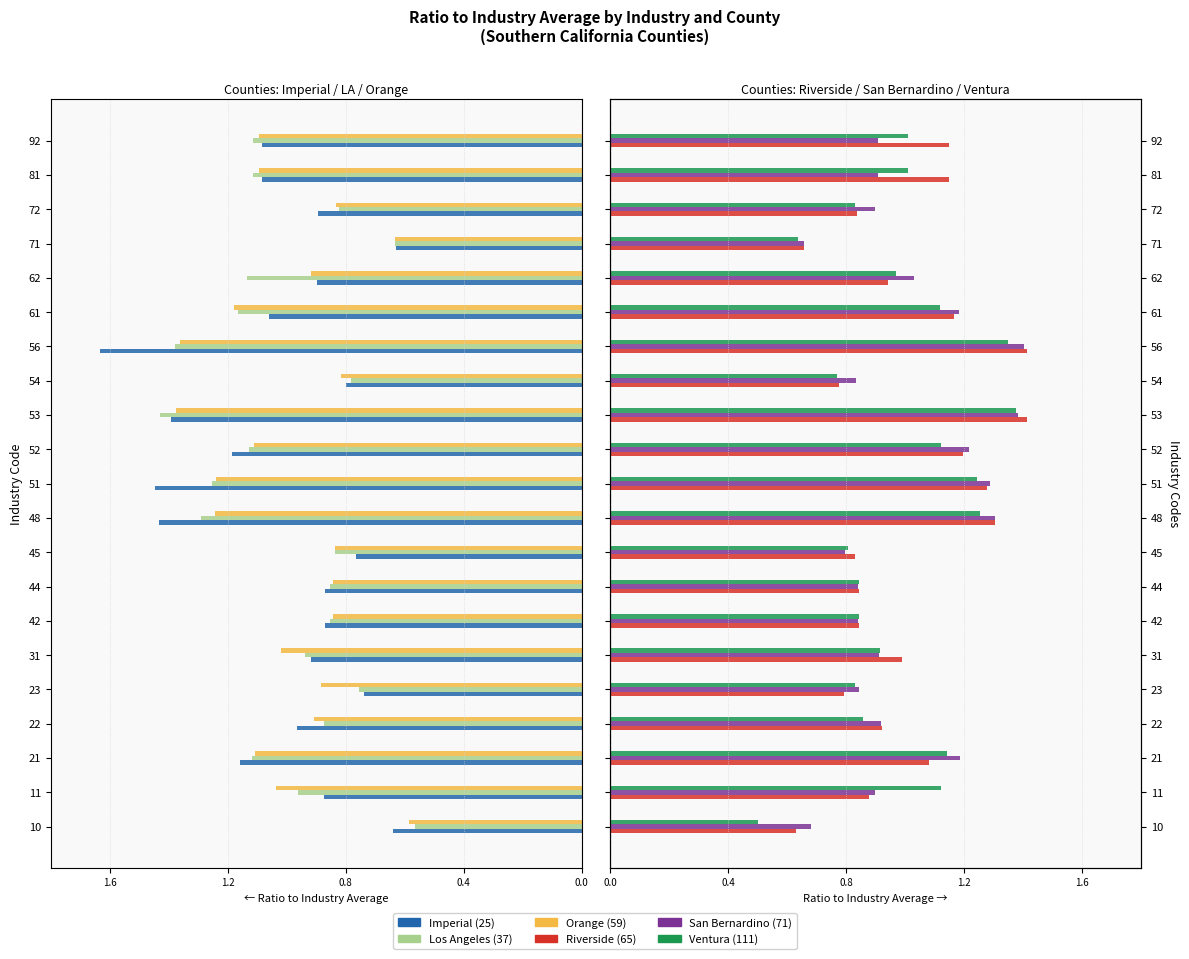

Reading right to left, extract all data points from this chart.

Imperial (25): -1.1	-1.1	-0.9	-0.6	-0.9	-1.1	-1.6	-0.8	-1.4	-1.2	-1.4	-1.4	-0.8	-0.9	-0.9	-0.9	-0.7	-1.0	-1.2	-0.9	-0.6
Los Angeles (37): -1.1	-1.1	-0.8	-0.6	-1.1	-1.2	-1.4	-0.8	-1.4	-1.1	-1.3	-1.3	-0.8	-0.9	-0.9	-0.9	-0.8	-0.9	-1.1	-1.0	-0.6
Orange (59): -1.1	-1.1	-0.8	-0.6	-0.9	-1.2	-1.4	-0.8	-1.4	-1.1	-1.2	-1.2	-0.8	-0.8	-0.8	-1.0	-0.9	-0.9	-1.1	-1.0	-0.6
Riverside (65): 1.1	1.1	0.8	0.7	0.9	1.2	1.4	0.8	1.4	1.2	1.3	1.3	0.8	0.8	0.8	1.0	0.8	0.9	1.1	0.9	0.6
San Bernardino (71): 0.9	0.9	0.9	0.7	1.0	1.2	1.4	0.8	1.4	1.2	1.3	1.3	0.8	0.8	0.8	0.9	0.8	0.9	1.2	0.9	0.7
Ventura (111): 1.0	1.0	0.8	0.6	1.0	1.1	1.3	0.8	1.4	1.1	1.2	1.3	0.8	0.8	0.8	0.9	0.8	0.9	1.1	1.1	0.5